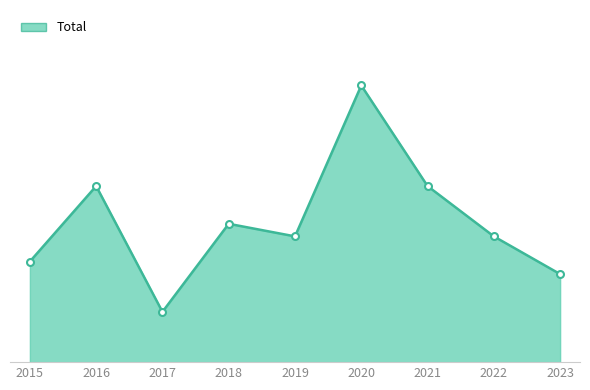

What is the difference between the values at 2021 and 2022?

4